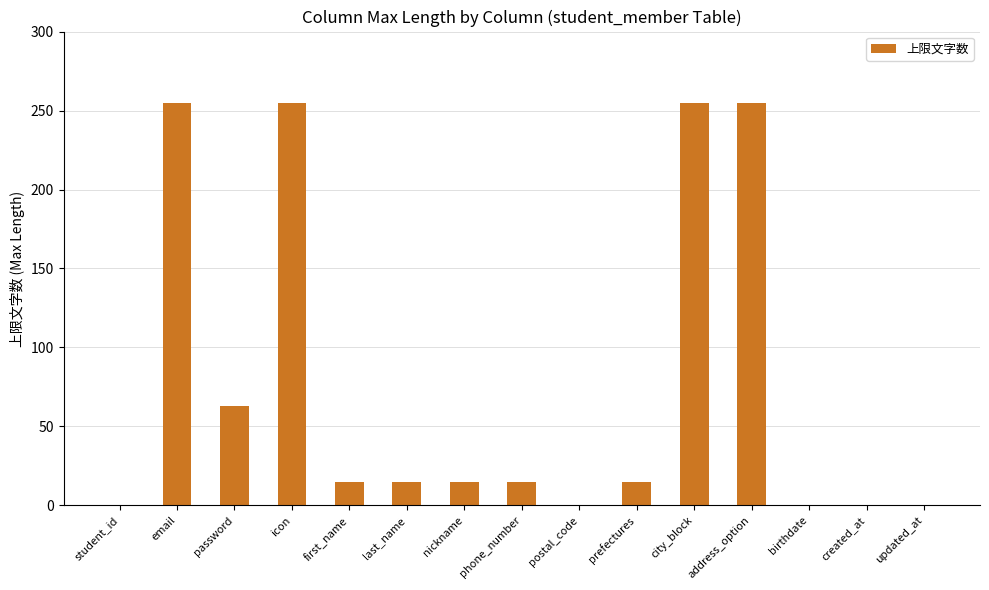

How many categories are shown in the chart?

15